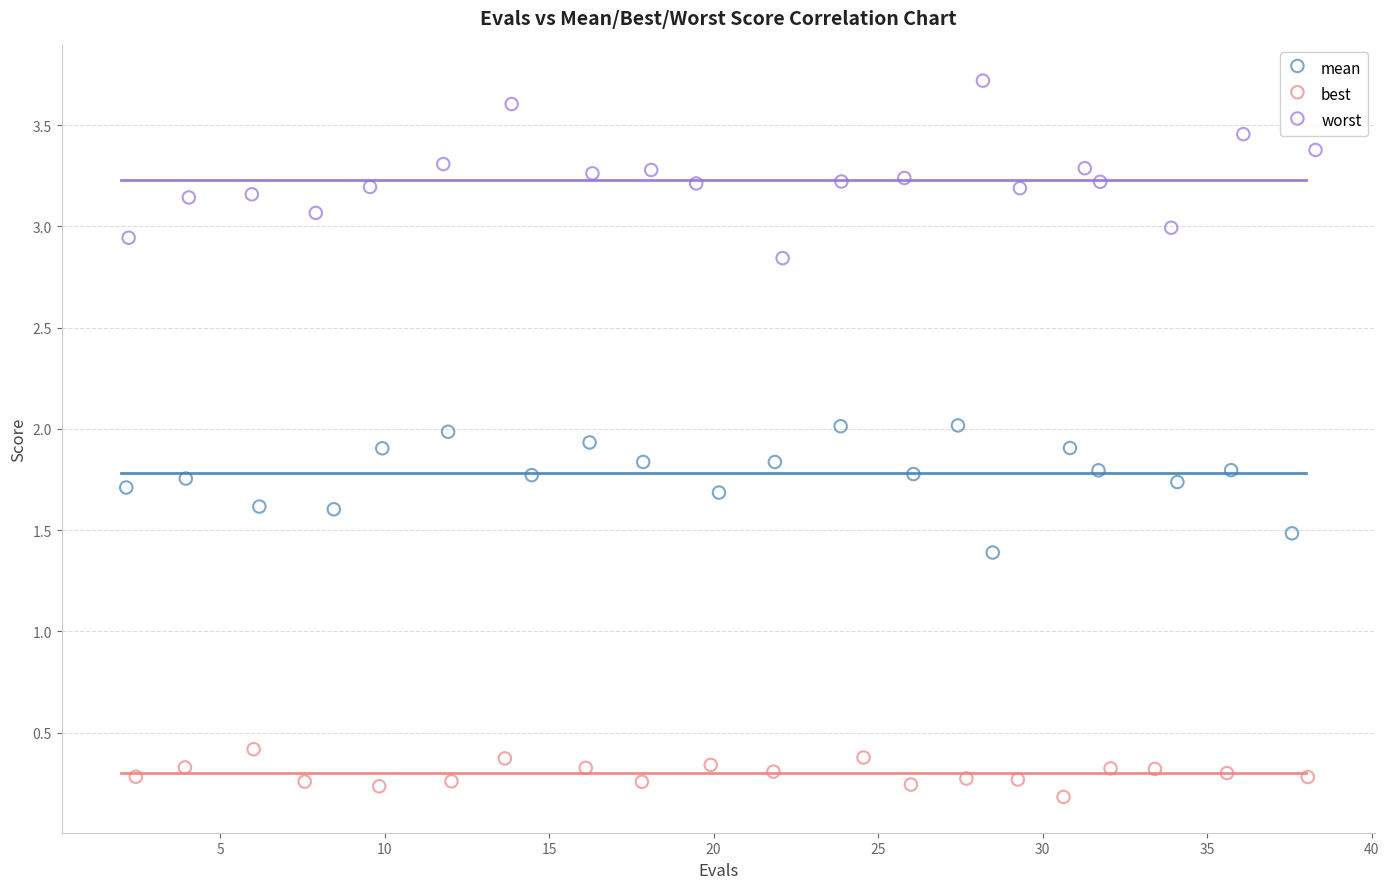

Which series contains the lowest Y value?

best